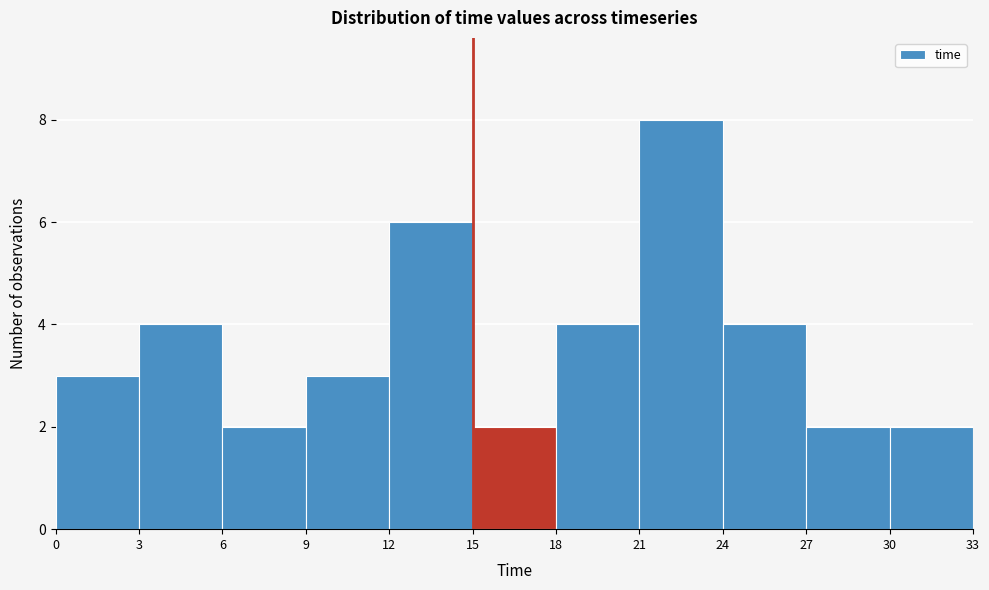

Which range on the x-axis has the tallest bar?

21 to 24